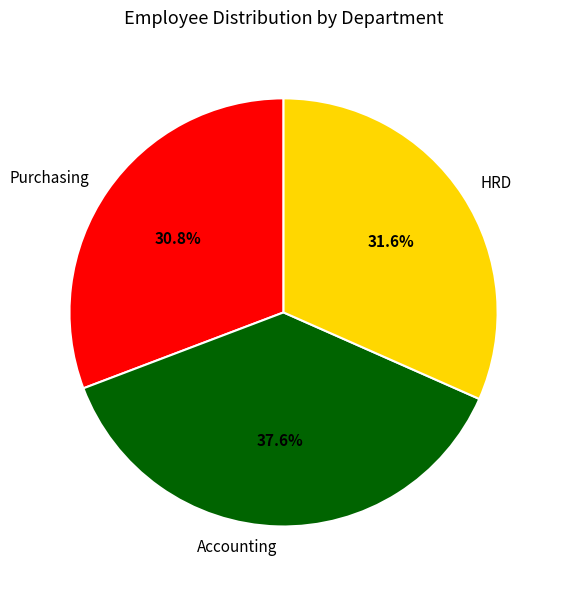

How many slices are in this pie chart?

3